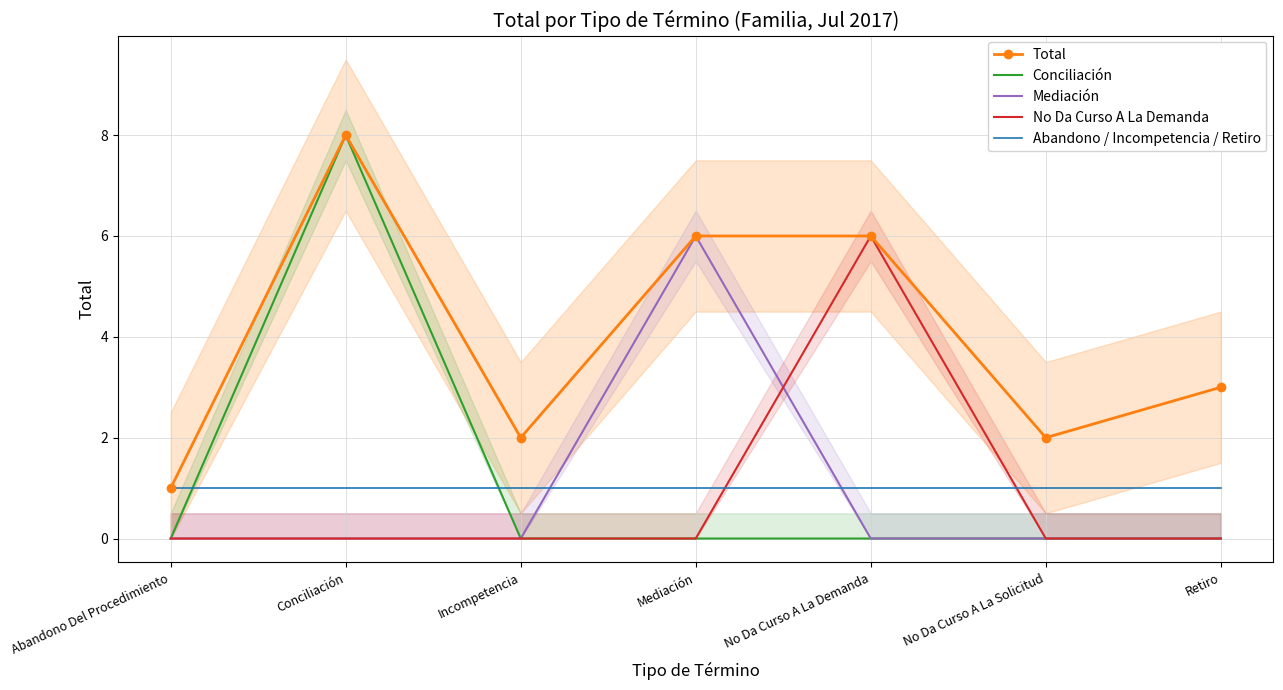

At Retiro, list the series in order from smallest to largest.

Conciliación, Mediación, No Da Curso A La Demanda, Abandono / Incompetencia / Retiro, Total